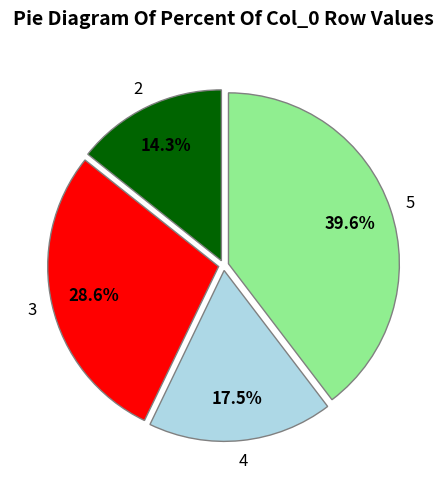

Does any single category account for the majority?

No